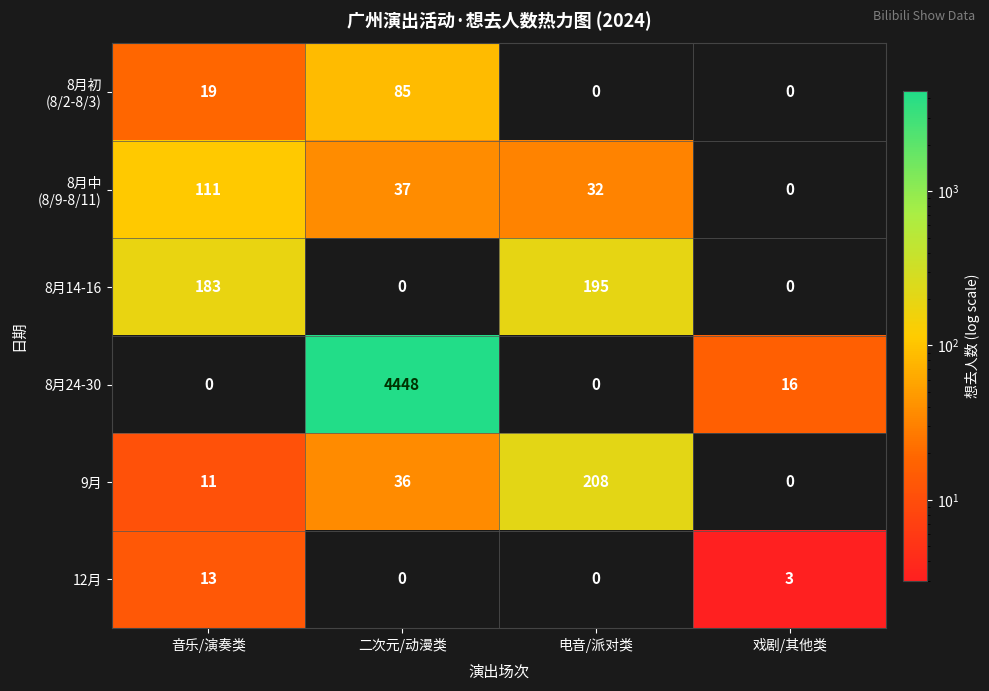

The value of 9月 at 音乐/演奏类 is 11. True or false?

True